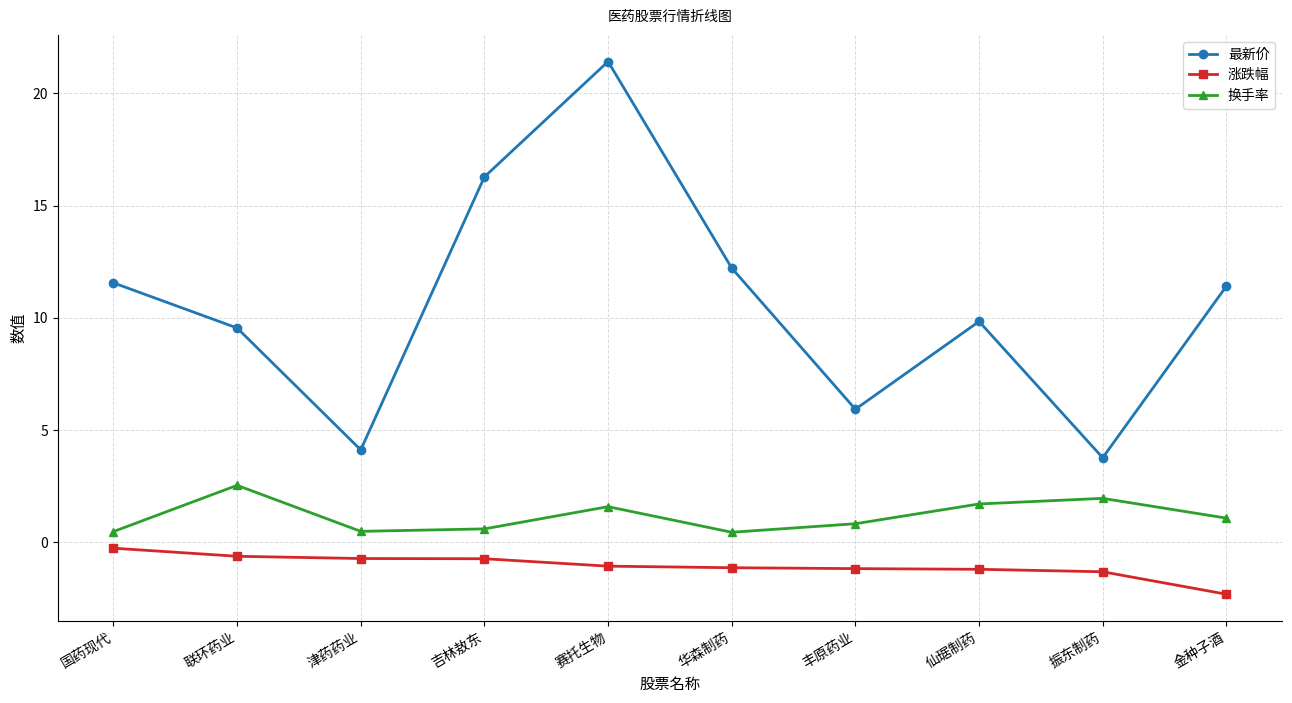

Rank the series by their maximum value, from lowest to highest.

涨跌幅, 换手率, 最新价